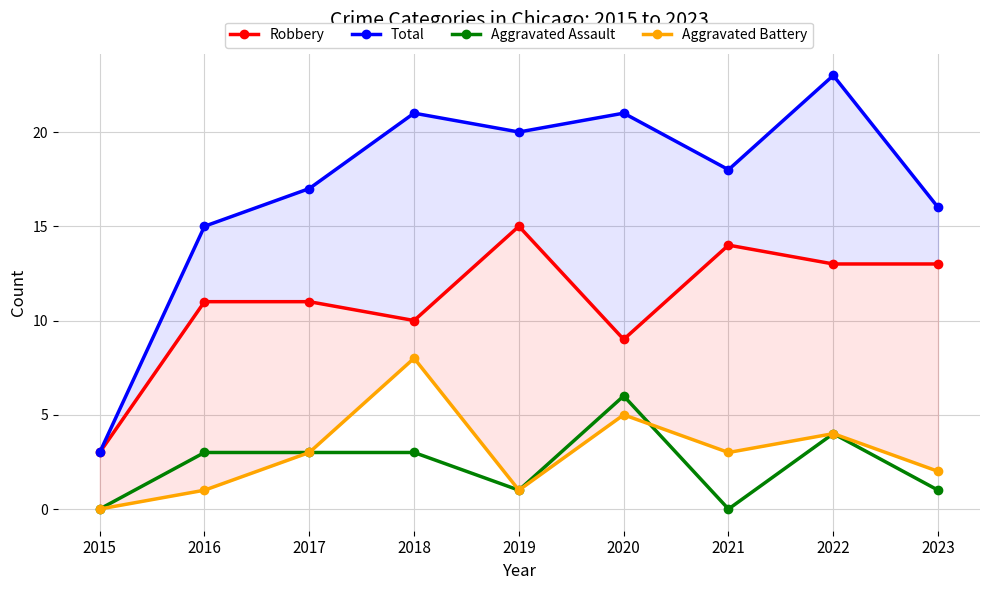

What is the highest value of the Robbery series?

15